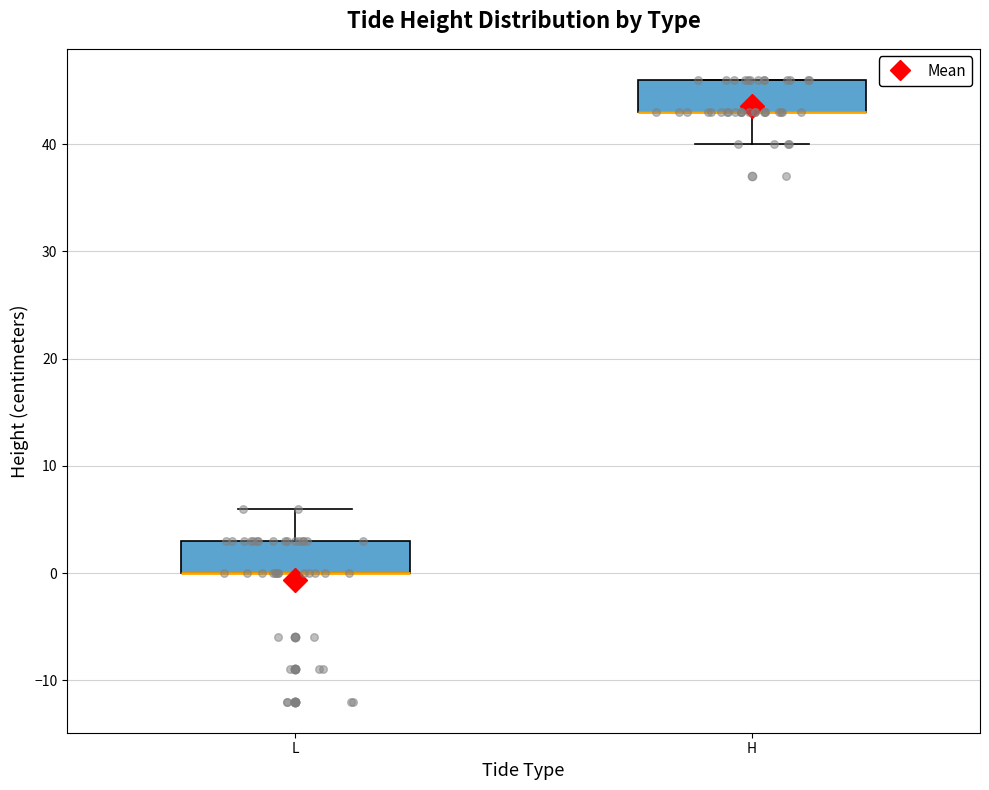

Reading left to right, read every box against the y-axis: the position of its median line, the range the box covers, and the ends of its whiskers. The values are not printed on the chart, so give them approximately, as read against the axis.

L: median 0 (drawn on the box's lower edge), box 0 to 3, whiskers 0 to 6
H: median 43 (drawn on the box's lower edge), box 43 to 46, whiskers 40 to 46